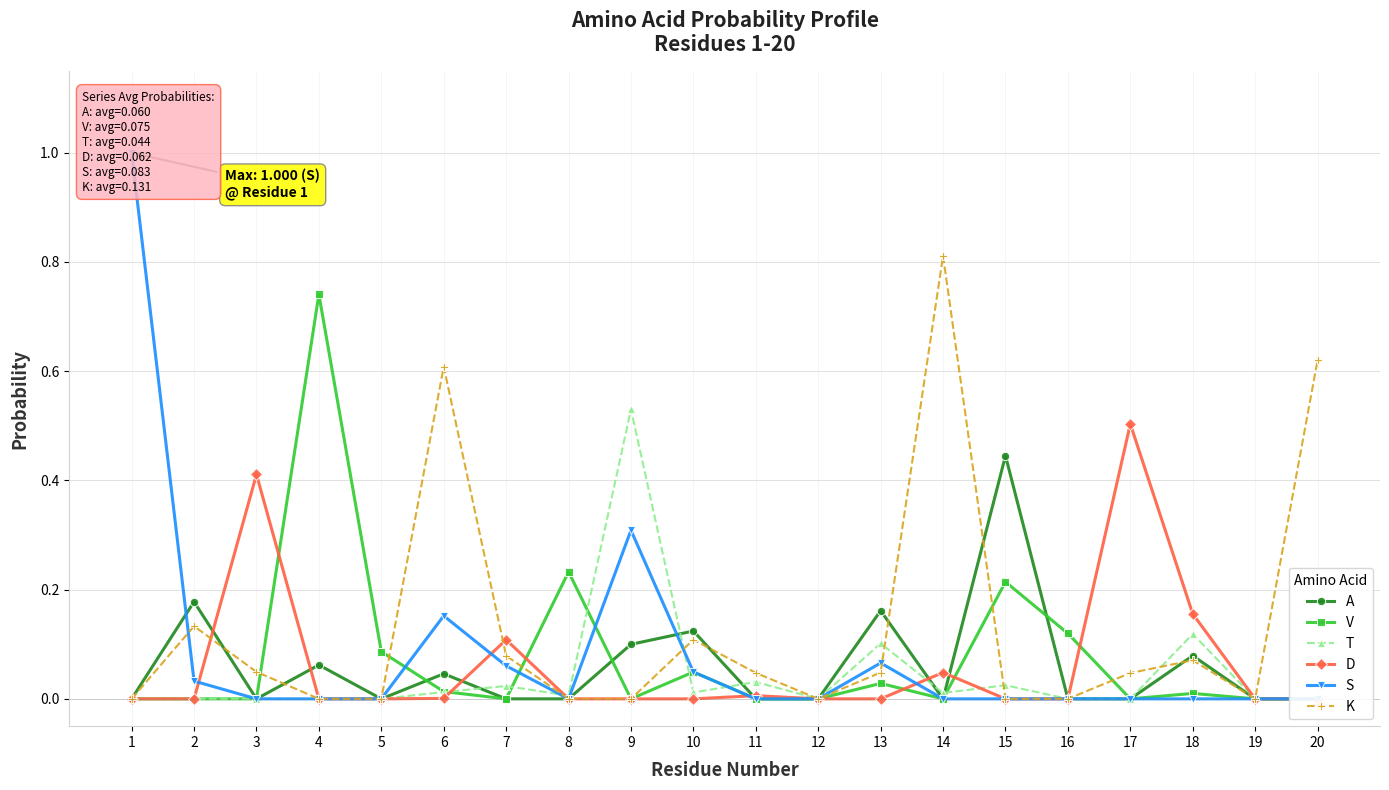

How many interior local peaks does the K series have?

5